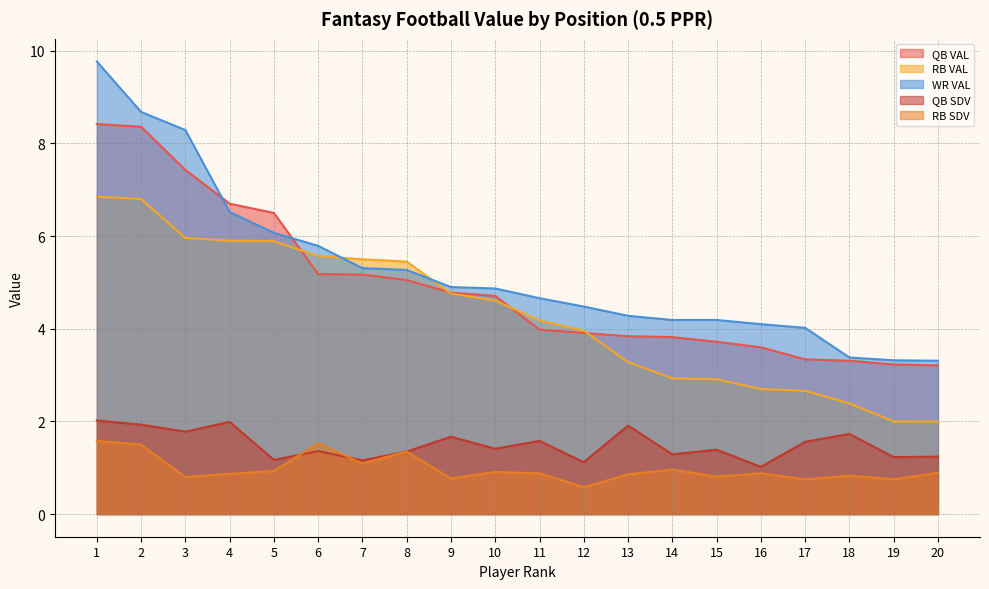

At which category is the sum across all series the highest?

1